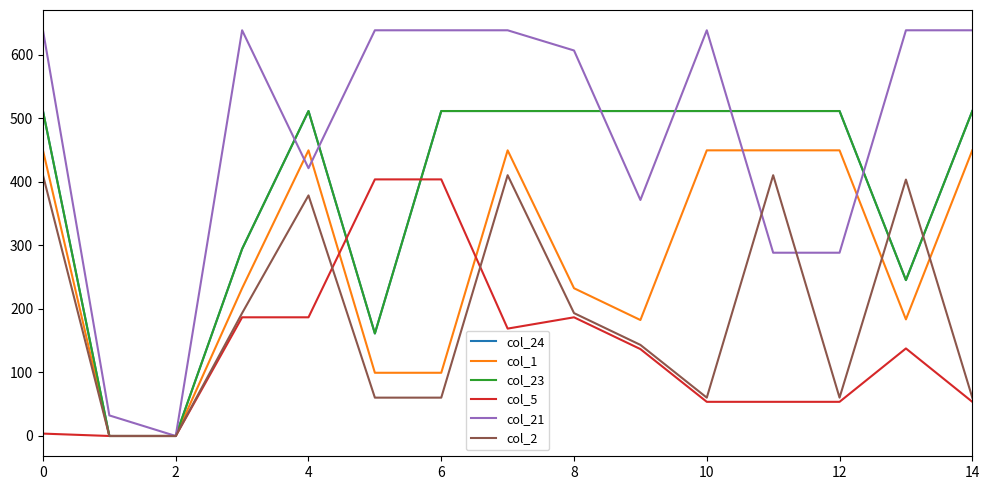

True or false: col_23 and col_24 intersect in this chart.

False